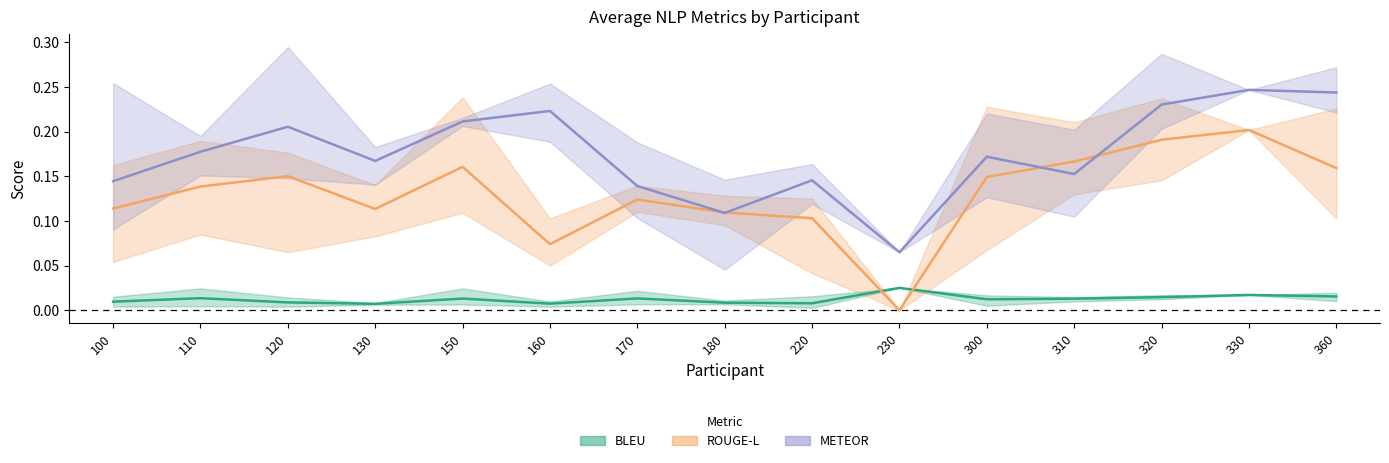

Does the chart have visible grid lines?

No